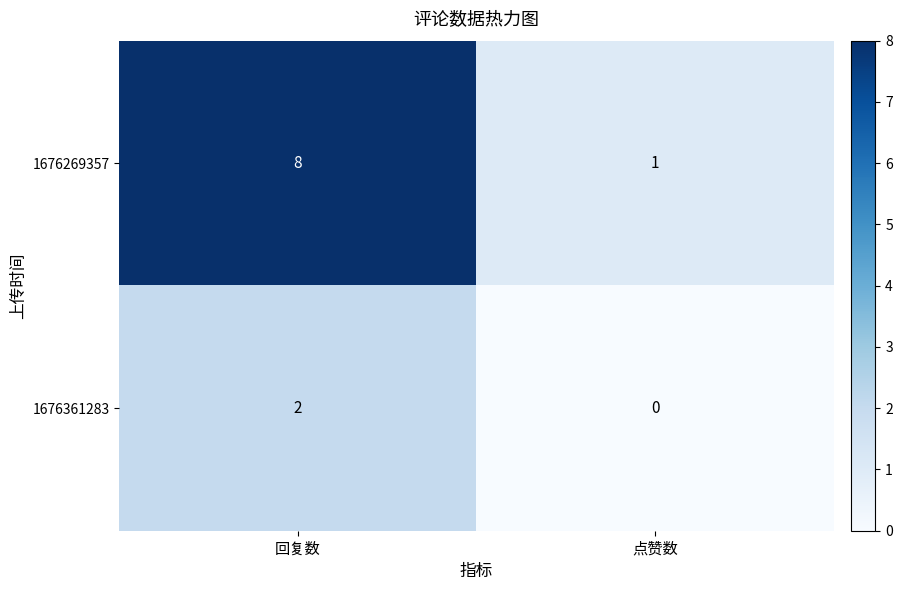

At which category is the sum across all series the highest?

回复数